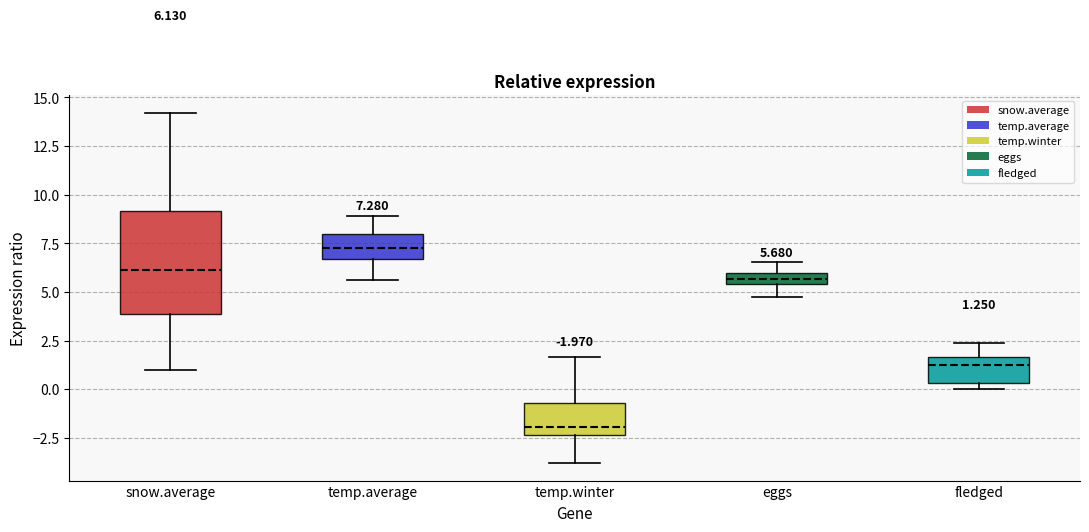

Which box's median line is the lowest?

temp.winter